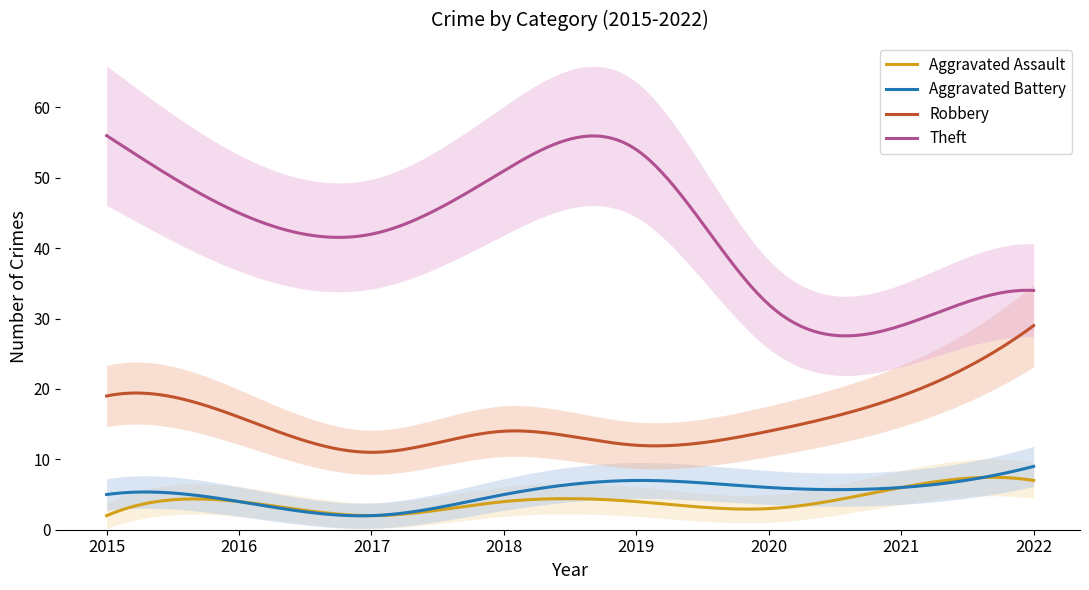

Which series has the largest total across all categories?

Theft